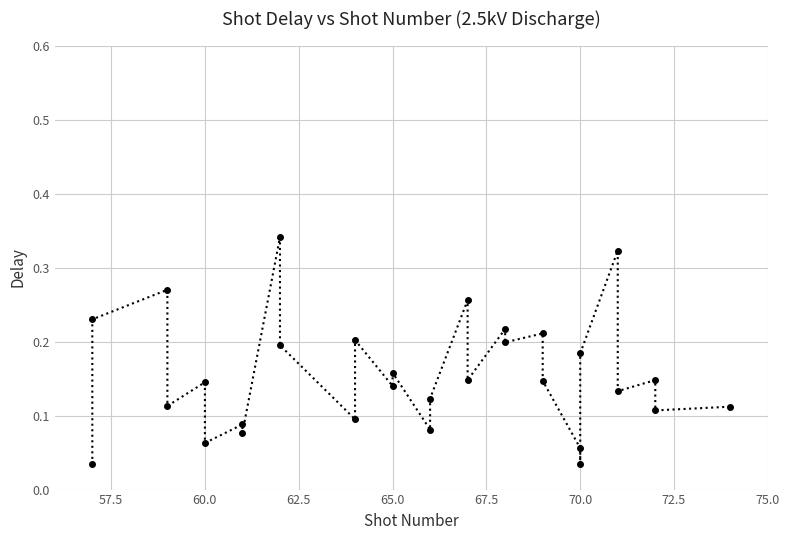

How many lines are shown in the chart?

1